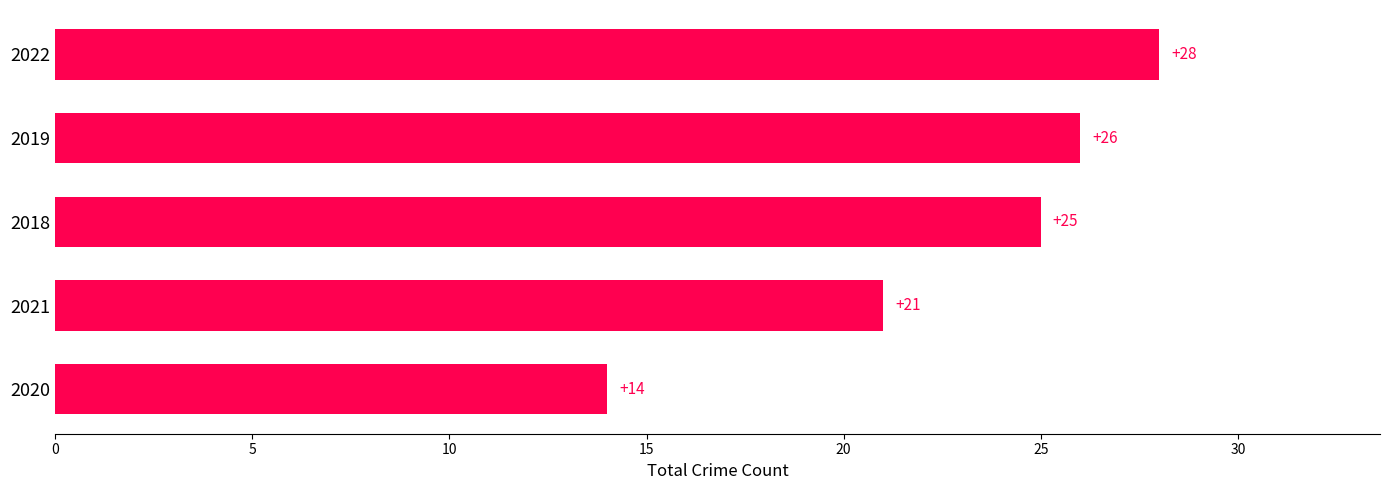

At which label is the value closest to 21?

2021